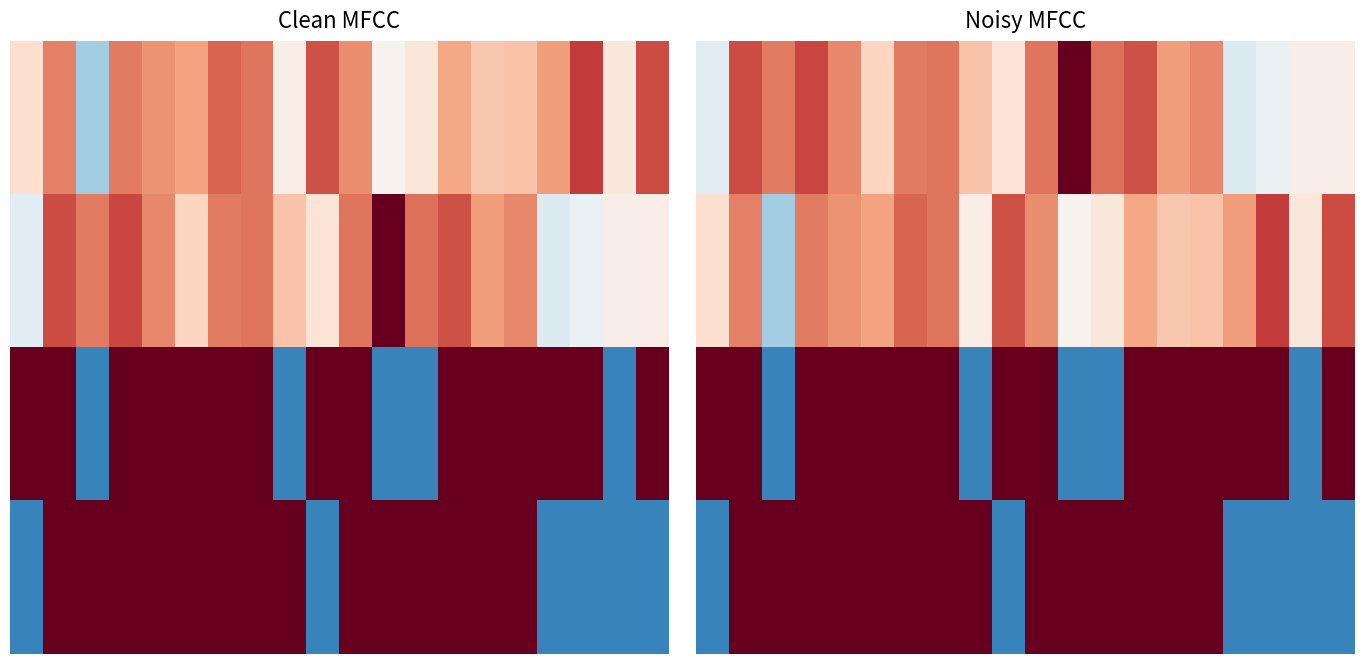

Which label corresponds to the largest value in the chart?

11